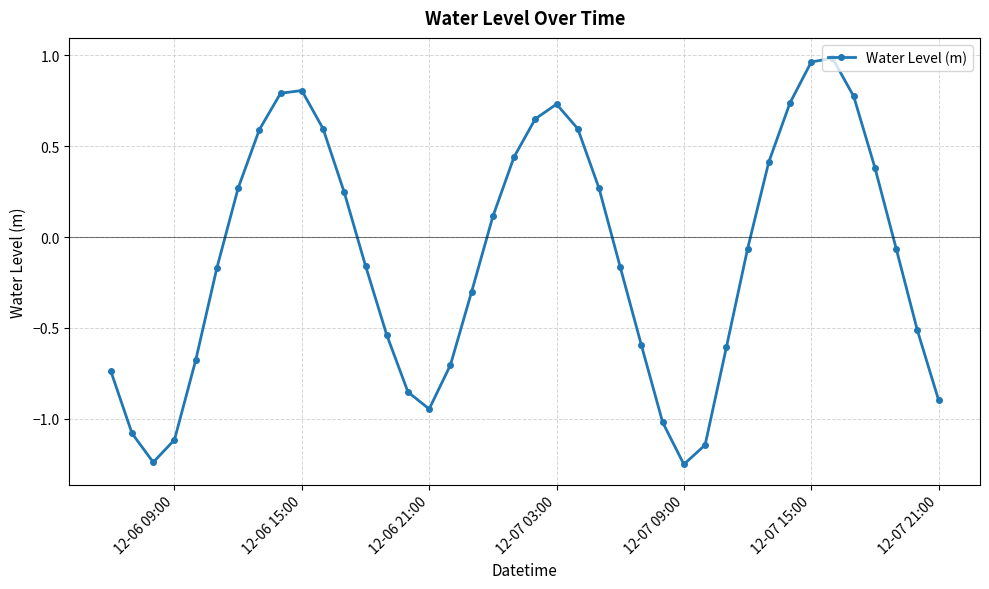

True or false: there are more than 0 points higher than both neighbors.

True